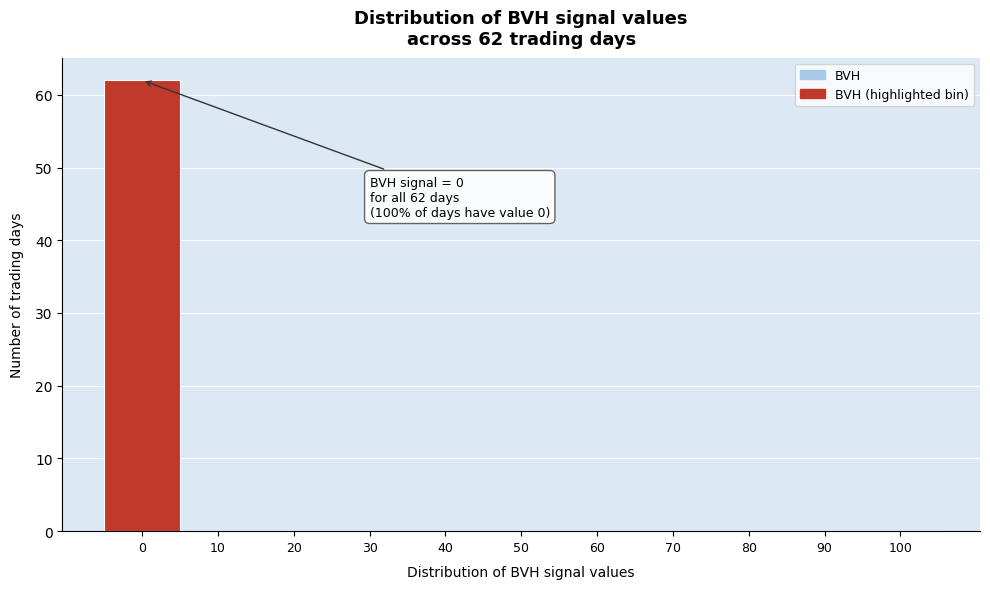

Over which range of the x-axis is the bar tallest?

-5 to 5